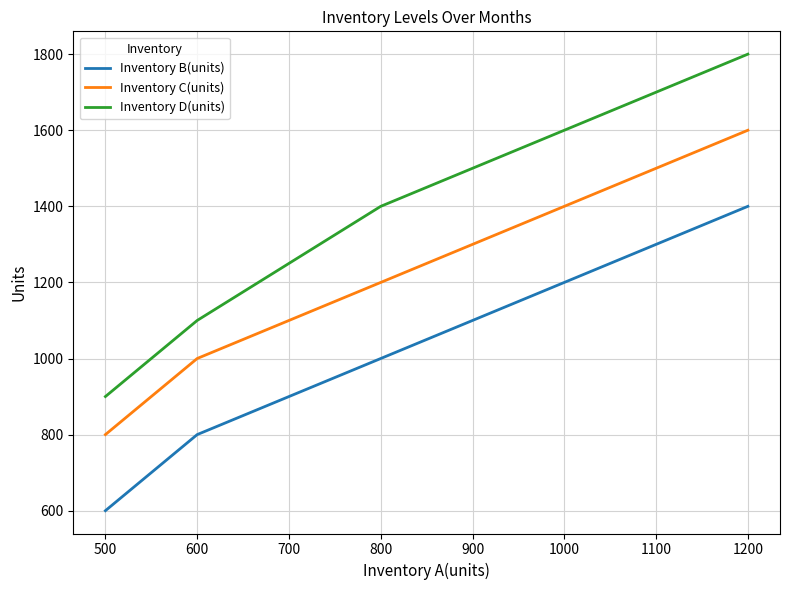

Is it true that Inventory B(units) equals 1000 at 800?

True